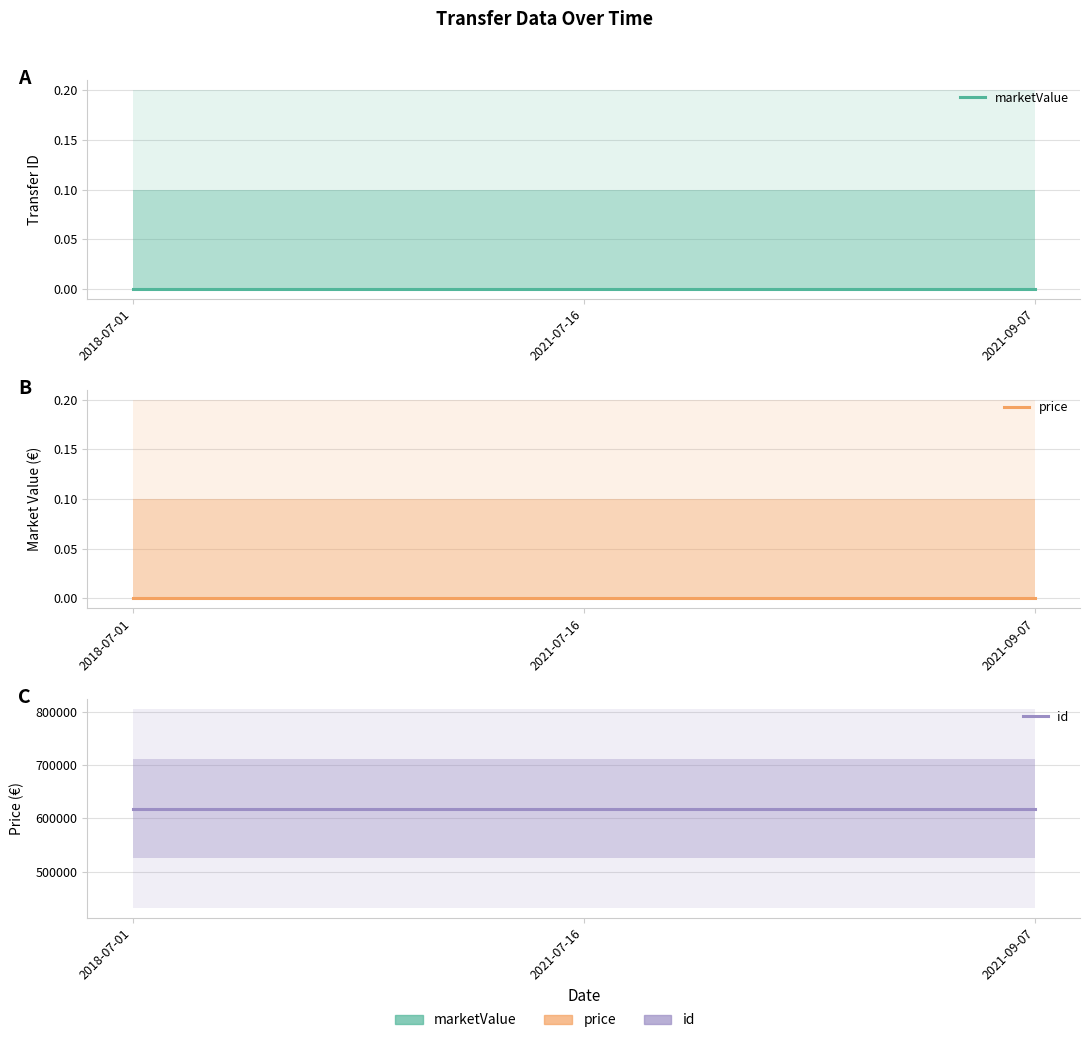

What is the maximum value shown in the chart?

618410